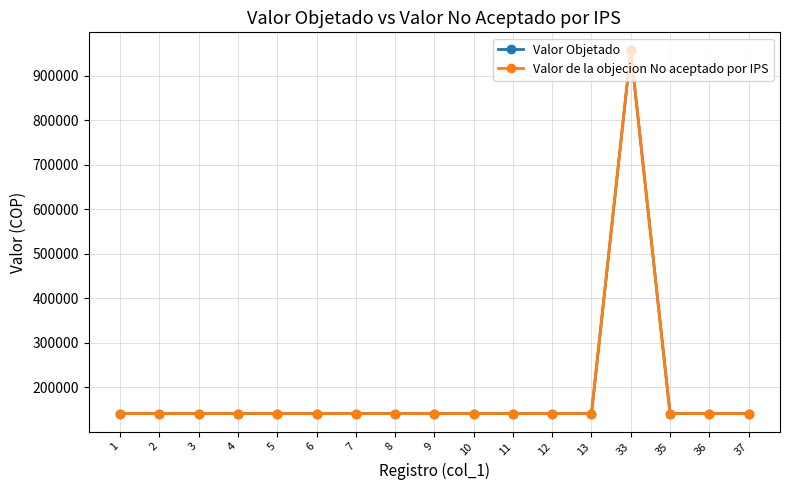

Does the chart have visible grid lines?

Yes